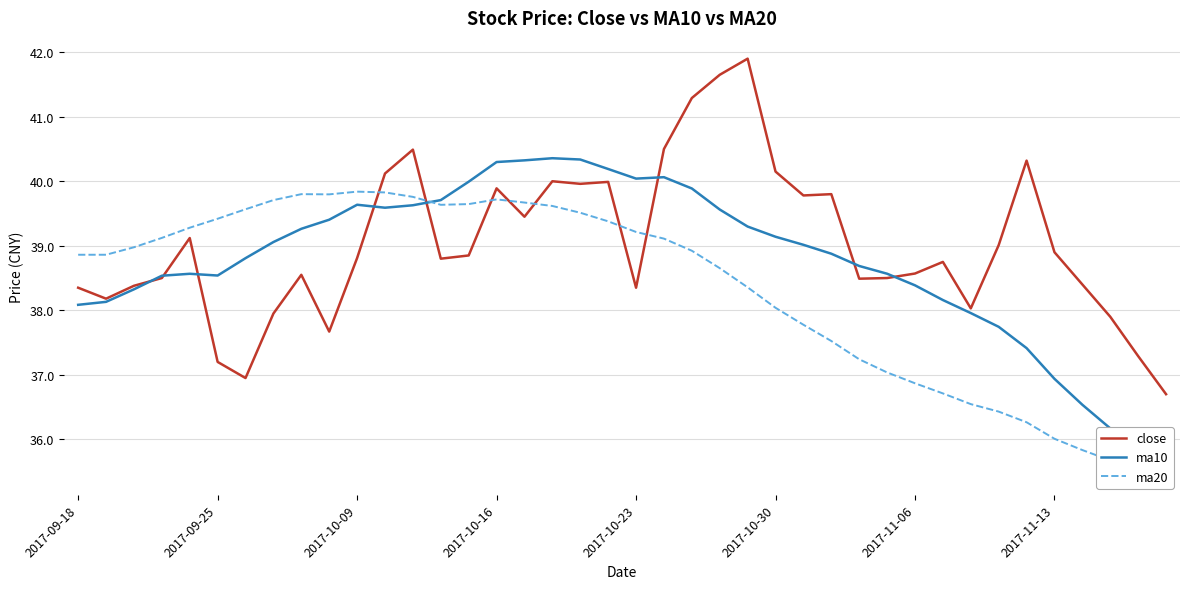

What is the average value of the ma10 series?

38.8